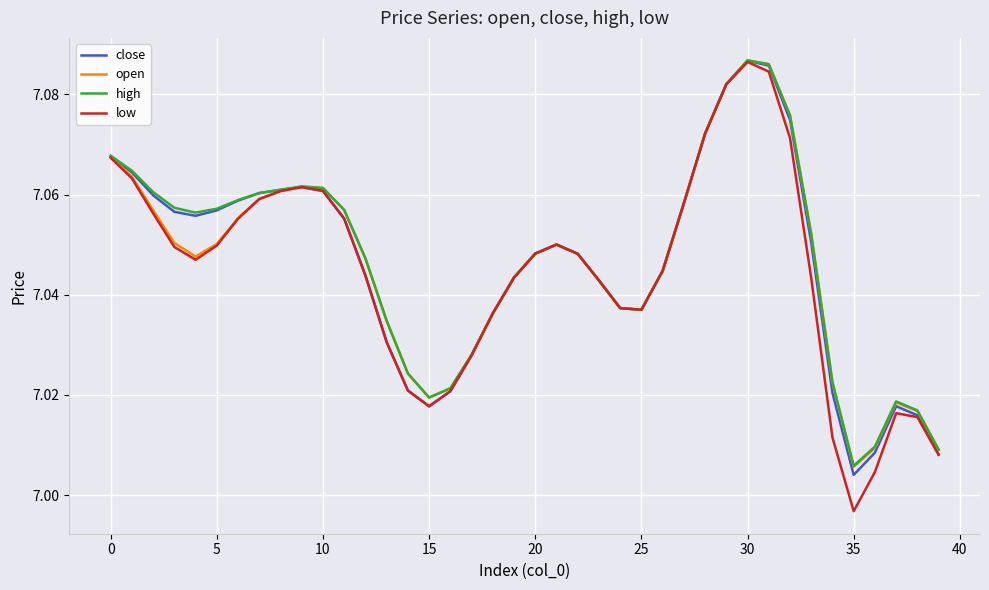

Is this an area chart (filled region under the line)?

No